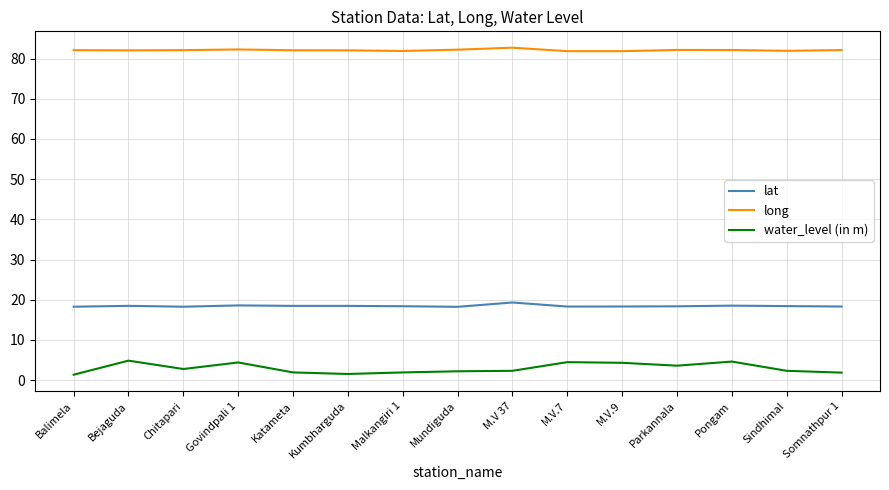

What is the lowest value of the lat series?

18.2